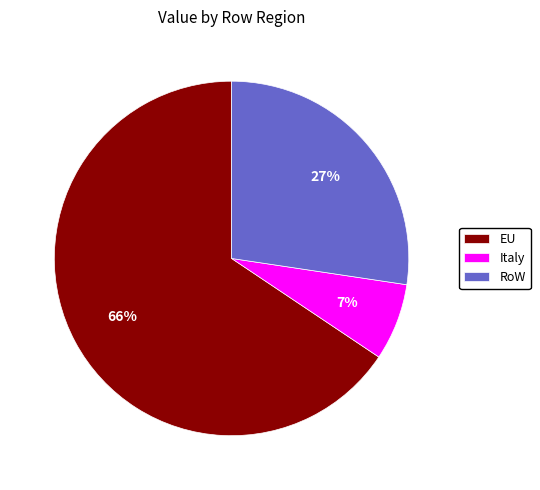

Rank the categories by value from lowest to highest.

Italy, RoW, EU